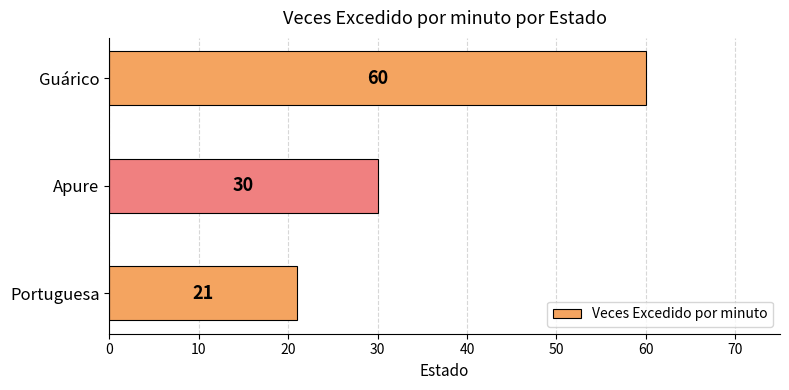

List the labels in order of value, smallest first.

Portuguesa, Apure, Guárico